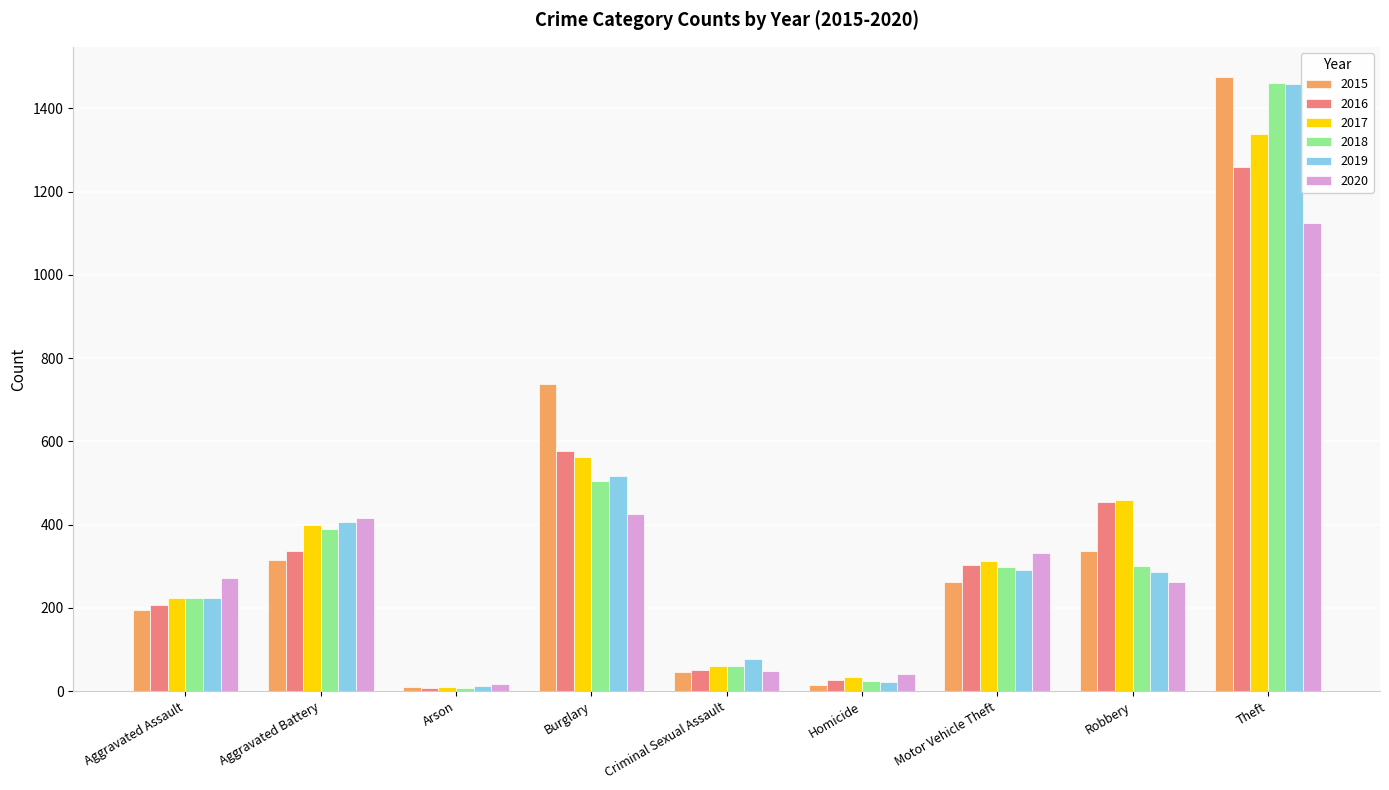

What is the difference between the highest and lowest values at Robbery?

197